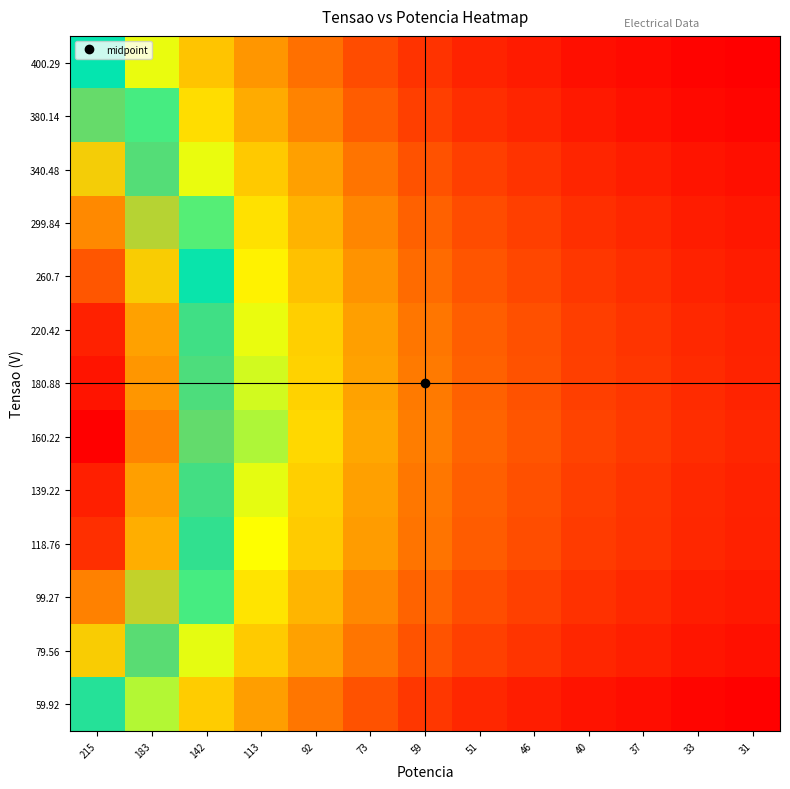

What is the total value across all series at 37?

0.8